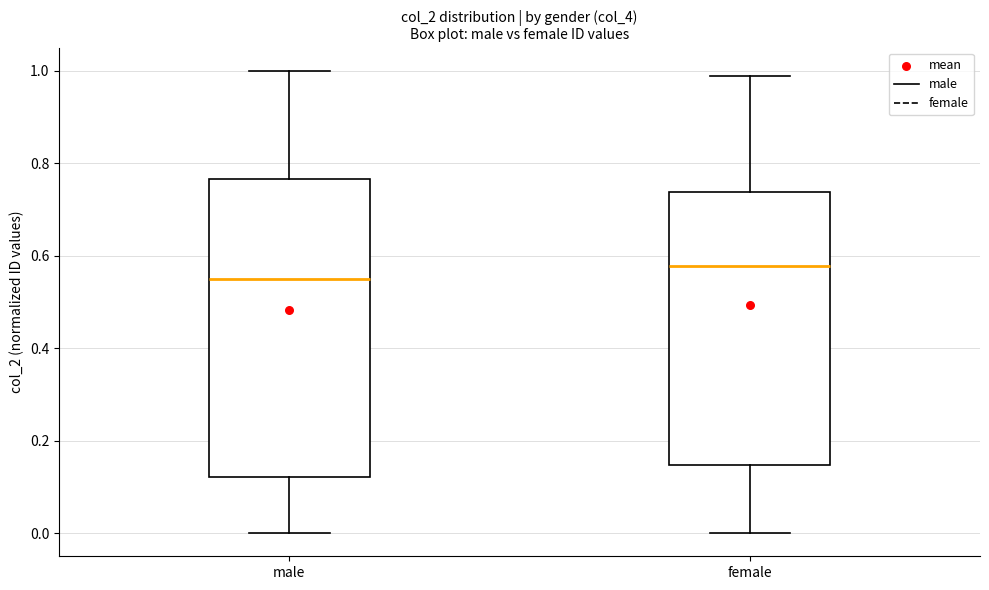

Where does the lower whisker of the box for female end on the y-axis? The values are not printed on the chart, so give them approximately, as read against the axis.

0.00